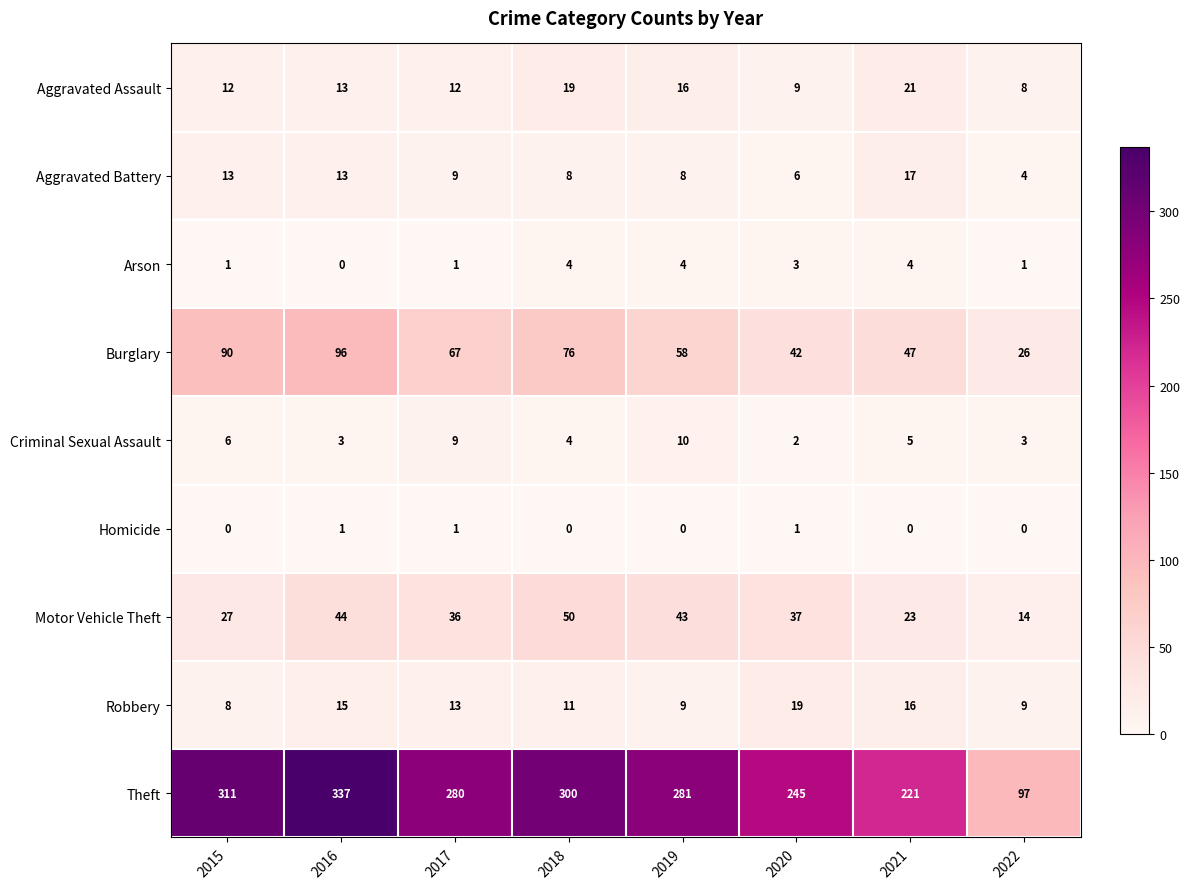

At which category does the chart reach its peak across all series?

2016